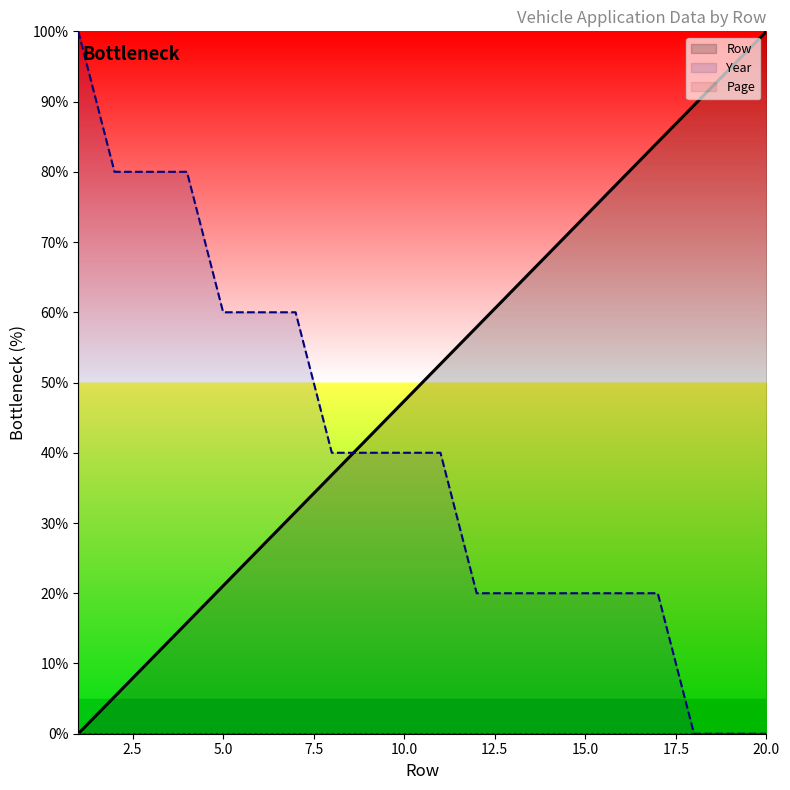

How many times do Row and Year cross each other?

1